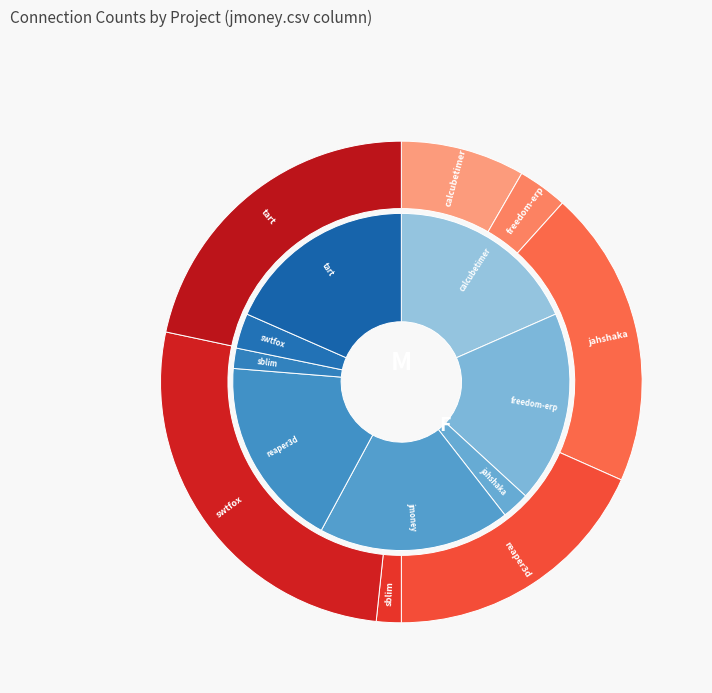

To the nearest percent, what is the combined percentage of jahshaka.csv and jmoney.csv?

20%